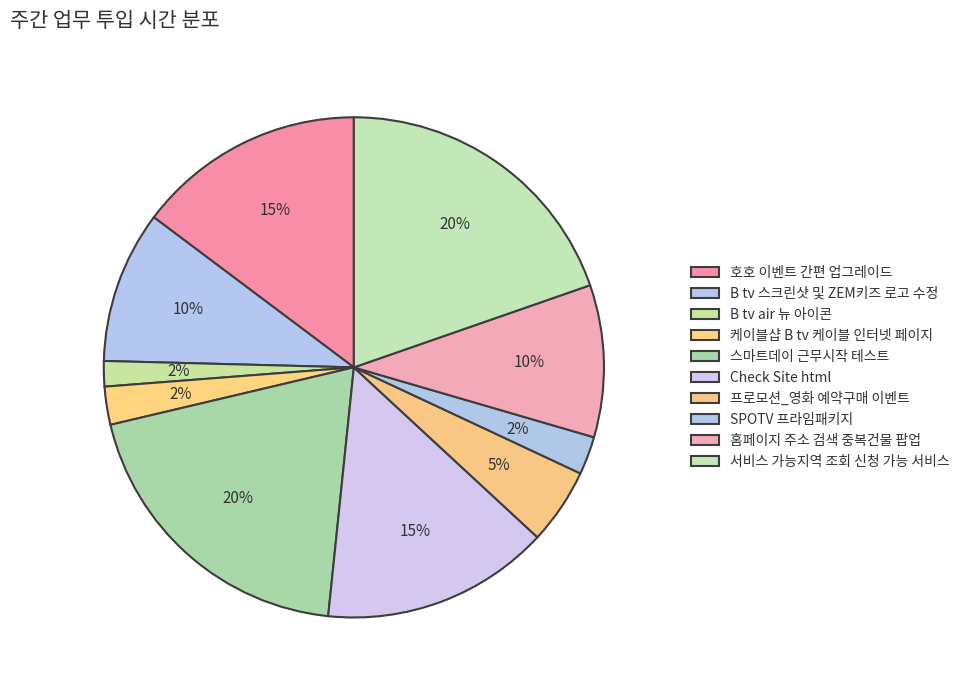

What percentage do 홈페이지 주소 검색 중복건물 팝업 and 케이블샵 B tv 케이블 인터넷 페이지 together represent?

12.3%